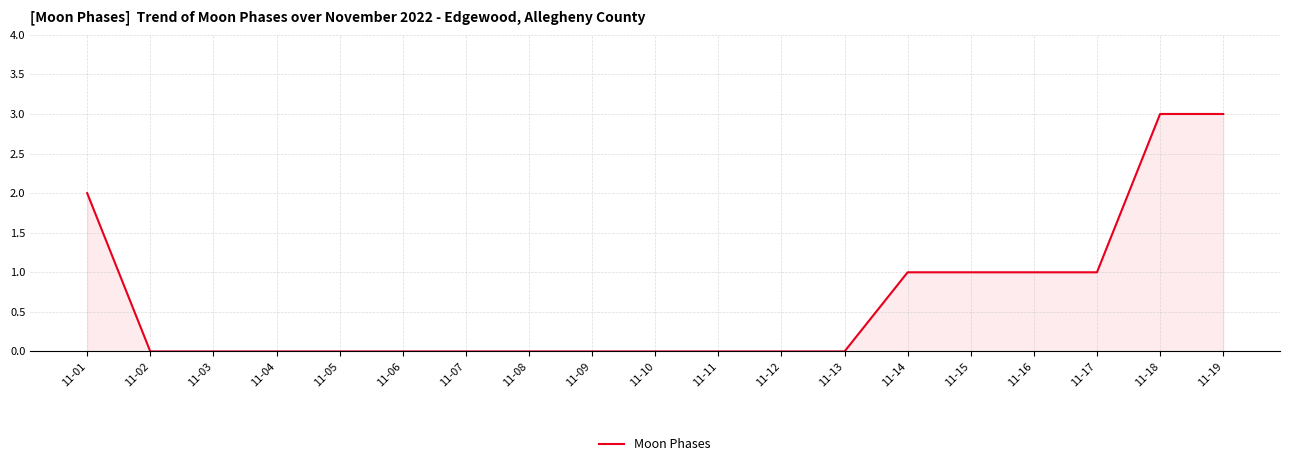

What is the change in value from 11-07 to 11-14?

+1